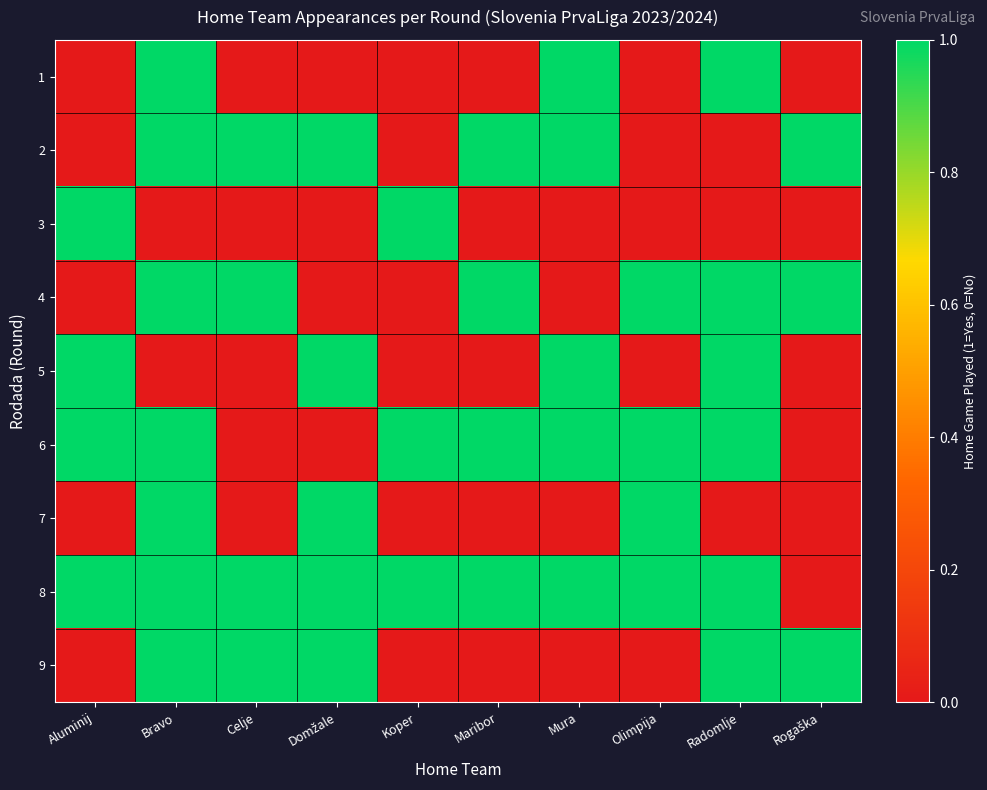

Which series changed the most between Radomlje and Rogaška?

1